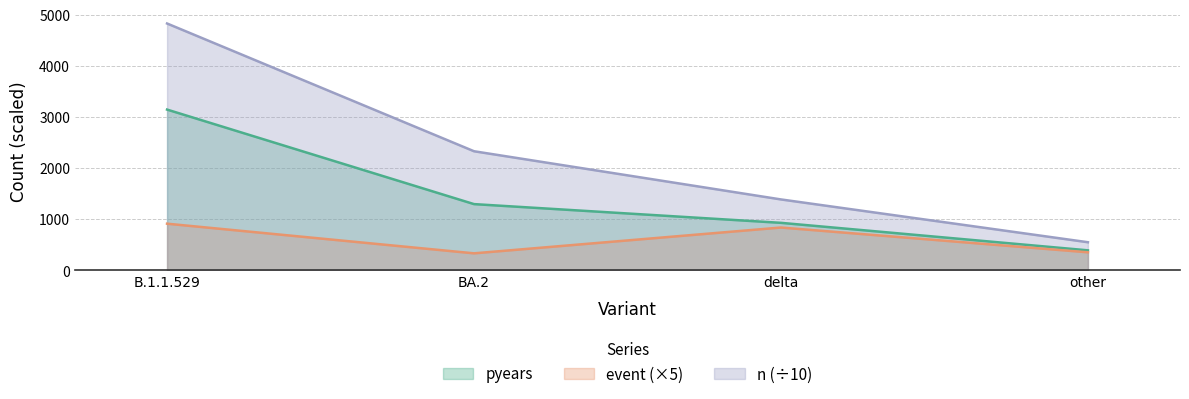

How many lines are shown in the chart?

3